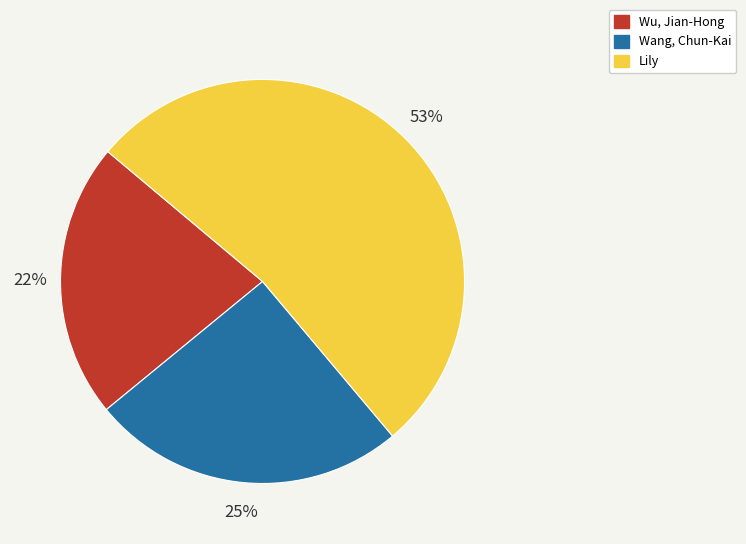

How many slices are in this pie chart?

3